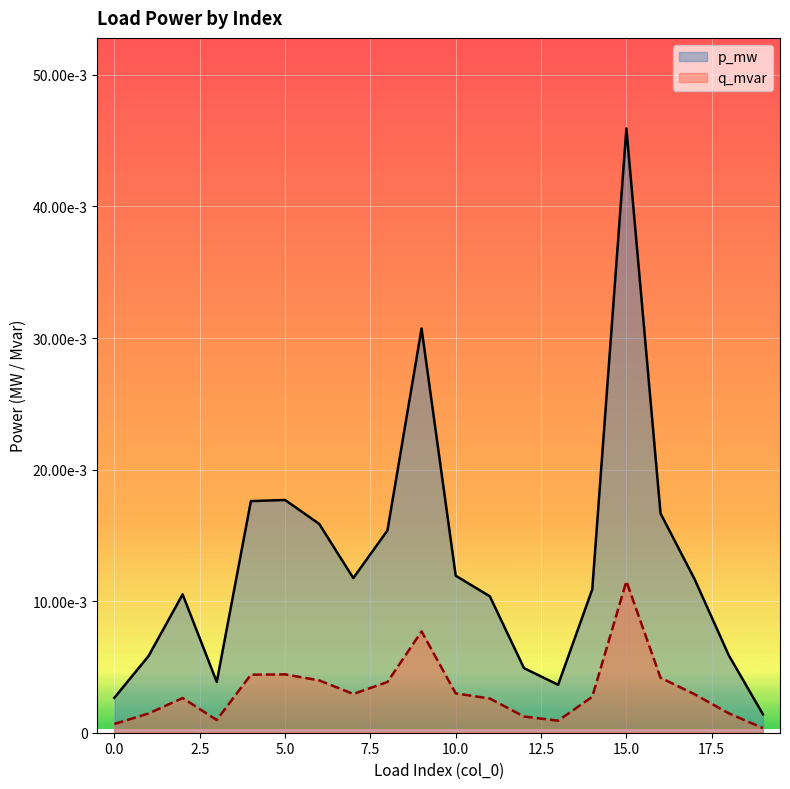

In p_mw, how many points are lower than both neighbors (excluding endpoints)?

3